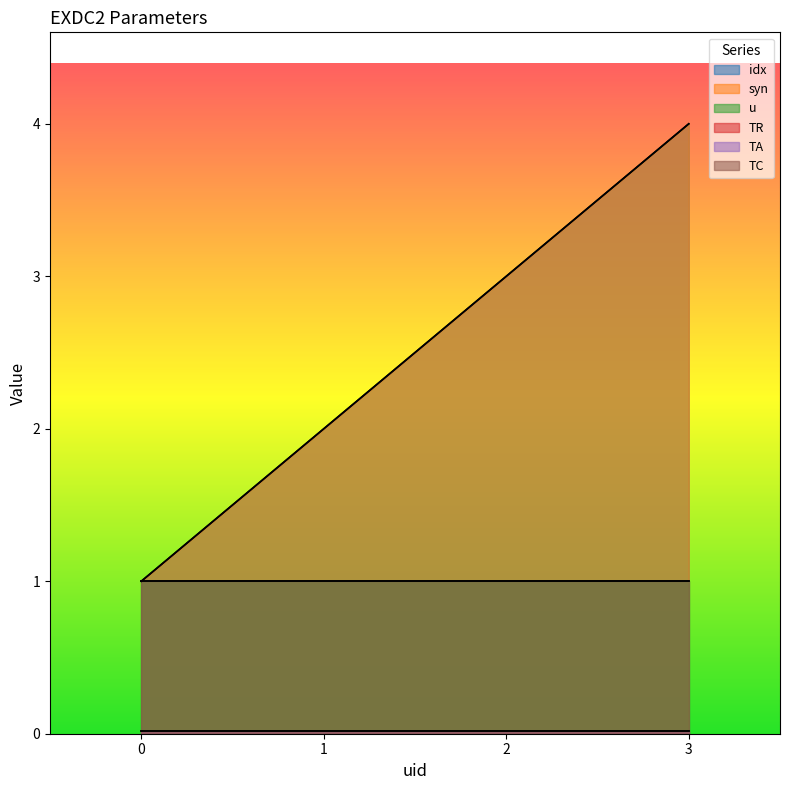

What is the value of the u point at the 1st from the left?

1.0